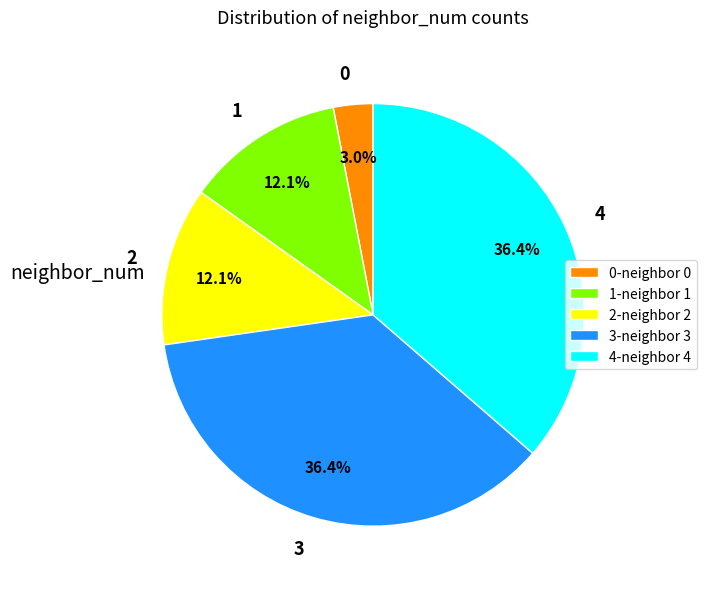

What percentage is NOT represented by 2?

87.9%